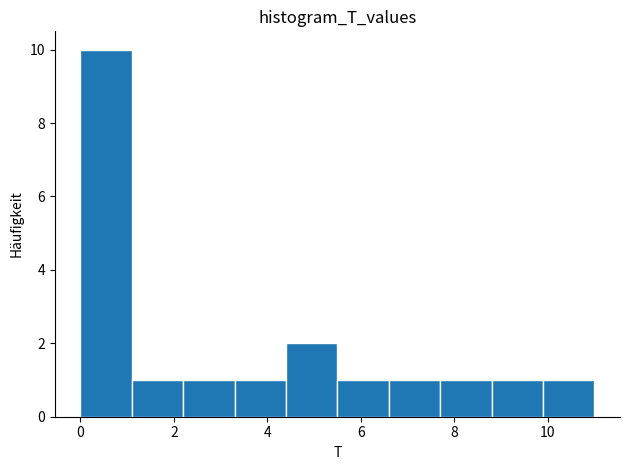

Reading left to right, list every bar in this chart as the range it spans on the x-axis followed by its height. Neither the bar edges nor the heights are printed on the chart, so give them approximately, as read against the axes.

0.0 to 1.1: 10
1.1 to 2.2: 1
2.2 to 3.3: 1
3.3 to 4.4: 1
4.4 to 5.5: 2
5.5 to 6.6: 1
6.6 to 7.7: 1
7.7 to 8.8: 1
8.8 to 9.9: 1
9.9 to 11.0: 1